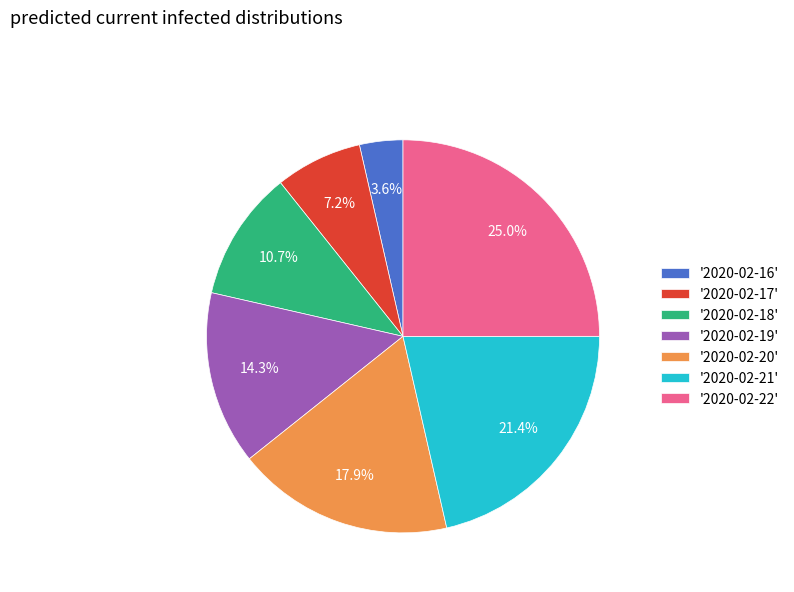

To the nearest percent, what is the average slice percentage?

14%